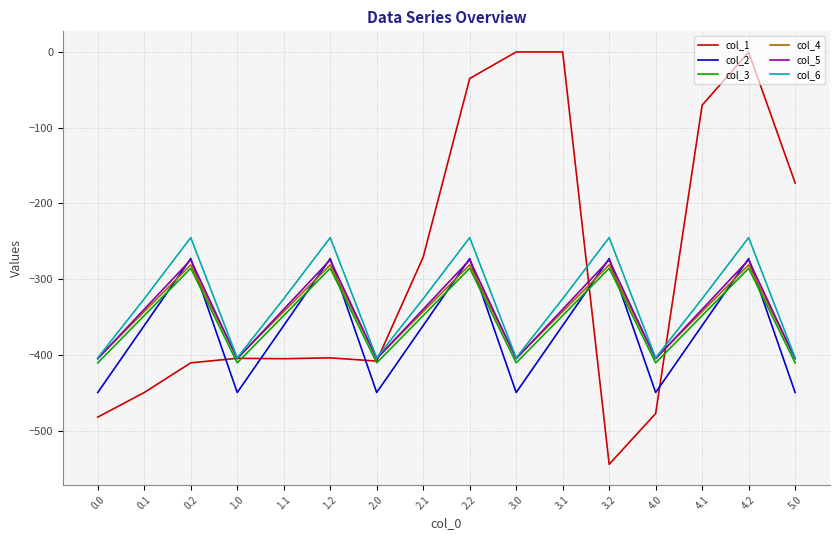

Is this an area chart (filled region under the line)?

No